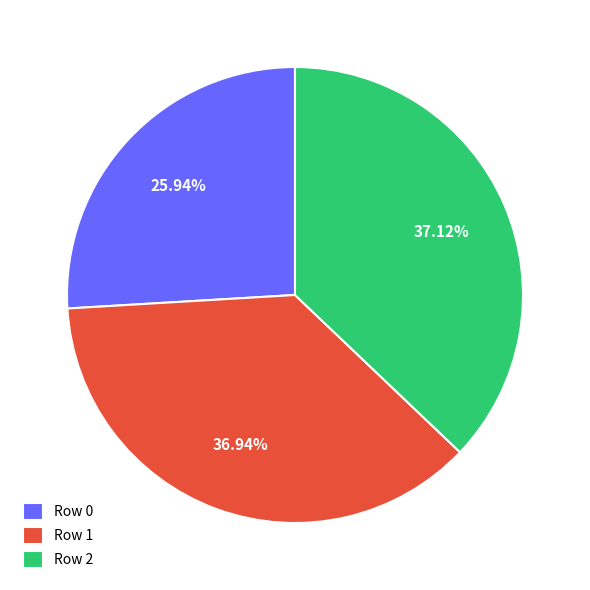

How many slices are in this pie chart?

3